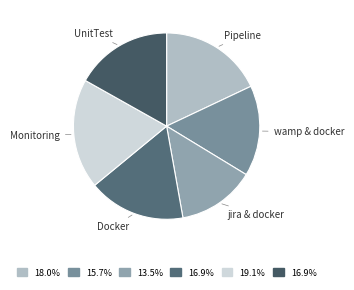

What is the largest slice in the pie chart?

Monitoring